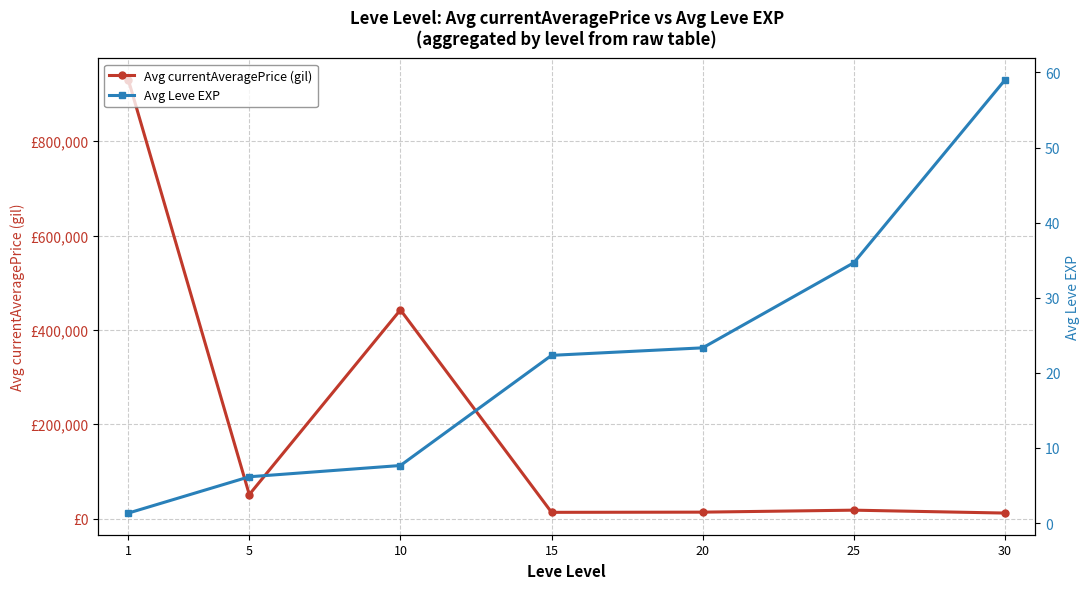

At which category is the sum across all series the highest?

1